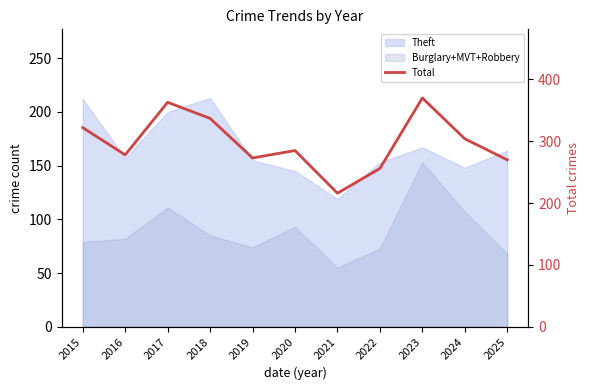

At which label is the value closest to 293?

2020